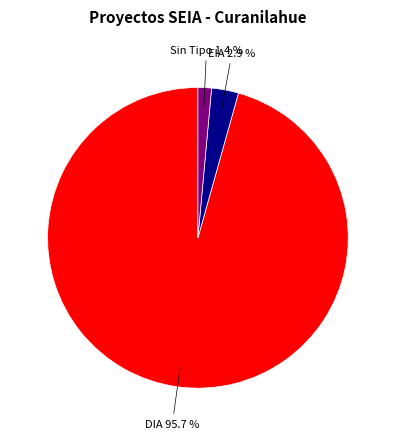

What is the majority slice?

DIA